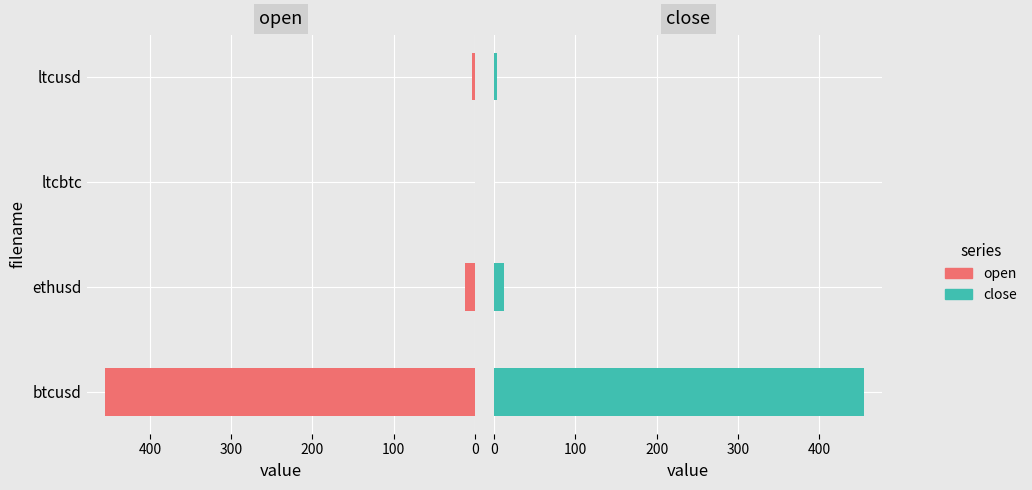

Reading right to left, what are all the values shown in this chart?

open: 3.7	0.0	12.2	455.2
close: 3.7	0.0	12.2	455.1